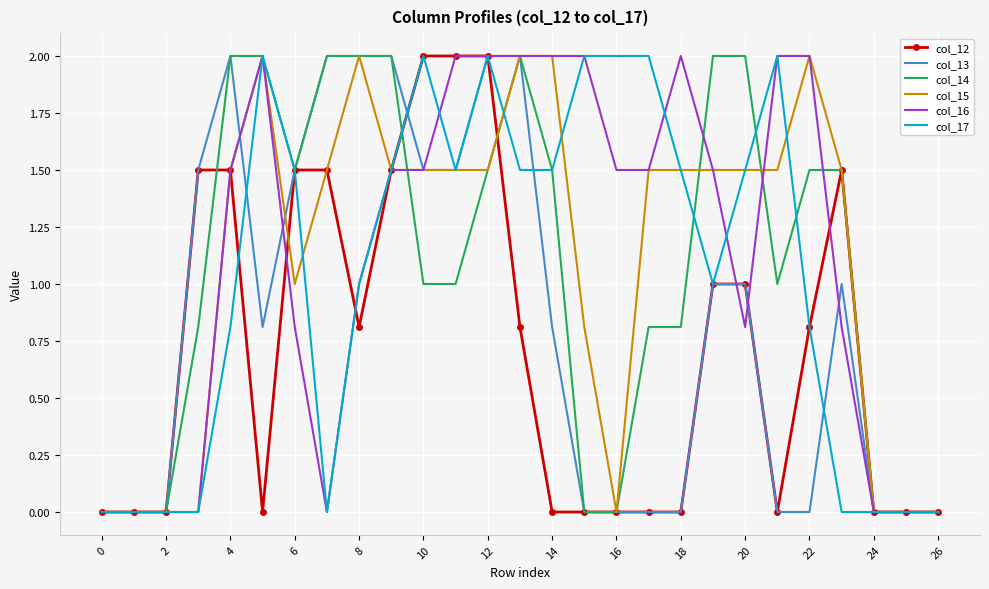

What is the maximum value shown in the chart?

2.0